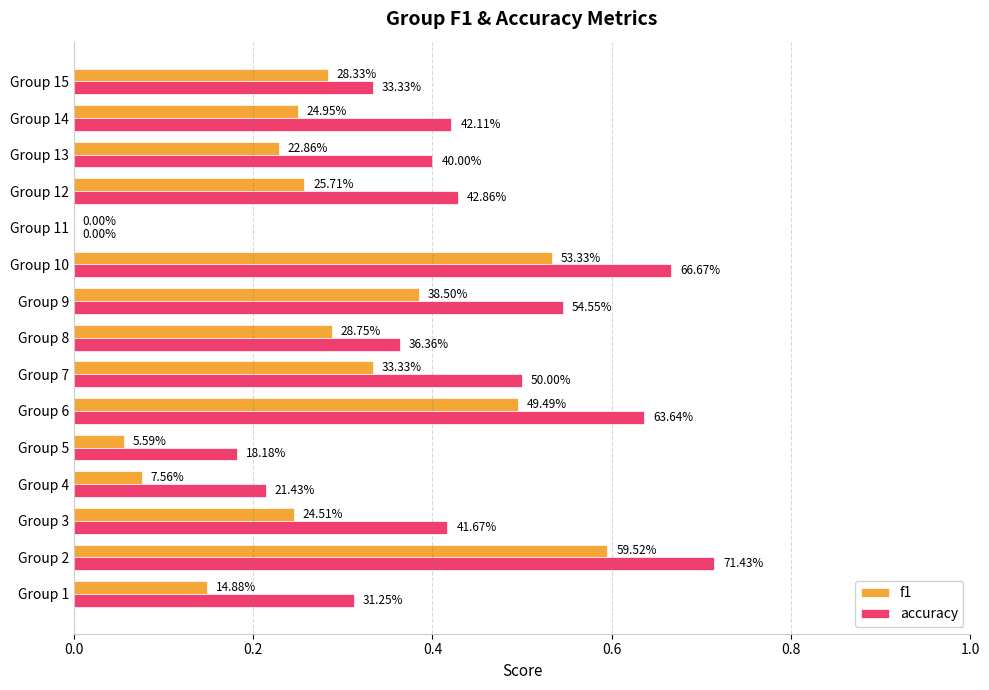

What are all the series names shown in the legend?

f1, accuracy